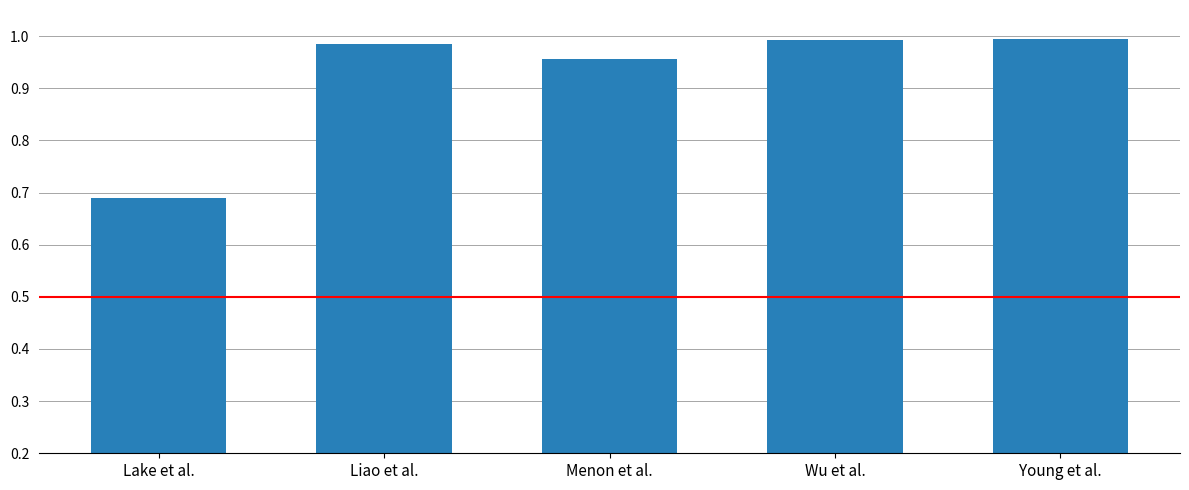

What is the average value?

0.9